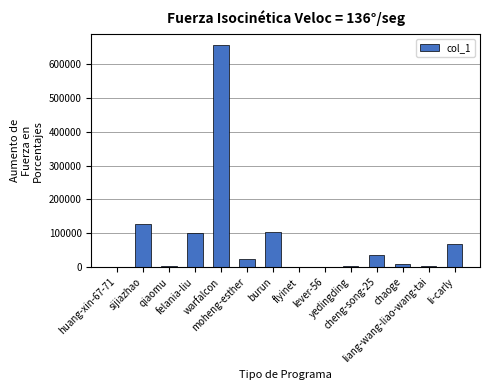

How many series are shown in this chart?

1